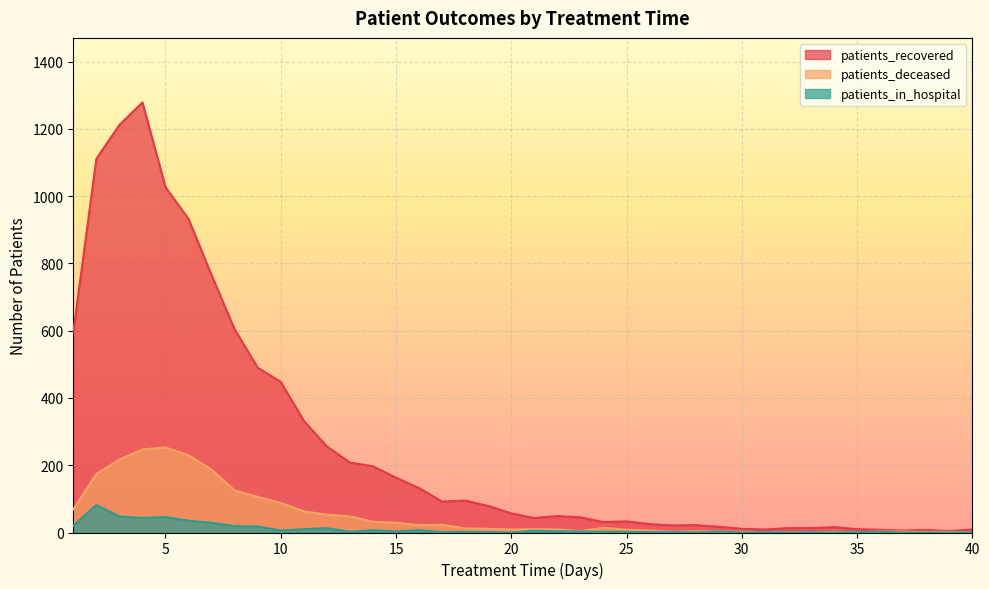

True or false: patients_deceased and patients_recovered intersect in this chart.

False